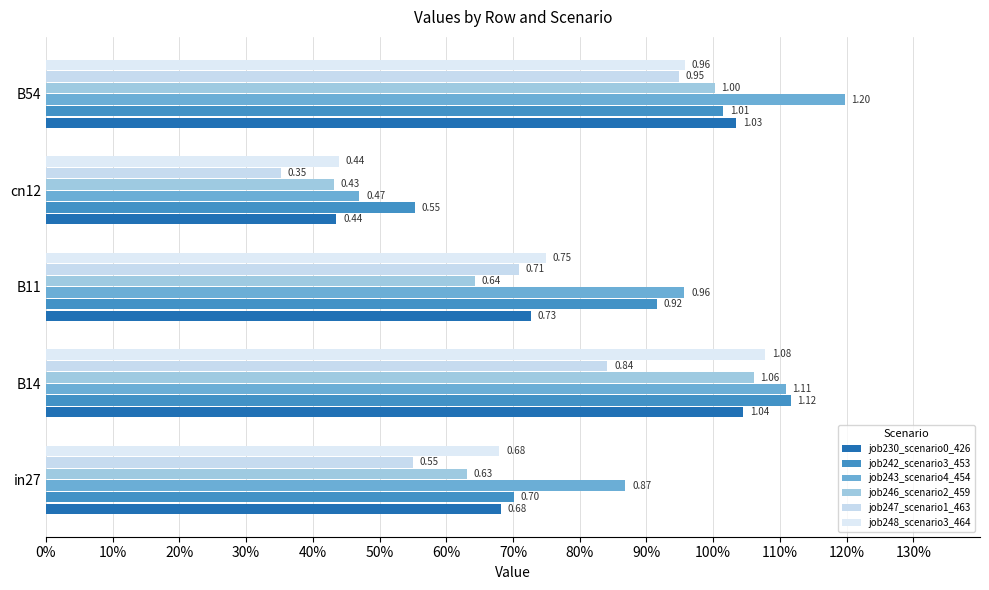

List the series in order of their peak value, highest first.

job243_scenario4_454, job242_scenario3_453, job248_scenario3_464, job246_scenario2_459, job230_scenario0_426, job247_scenario1_463